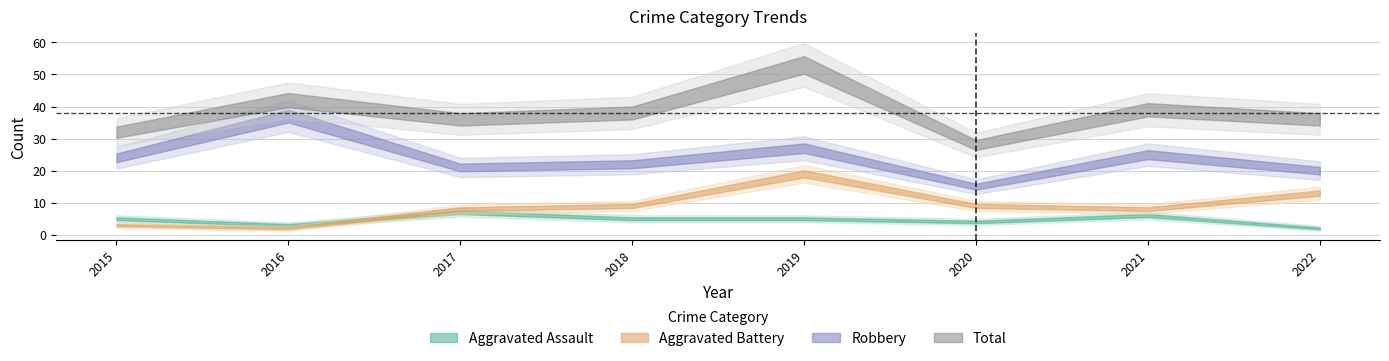

Is it true that Robbery equals 27 at 2019?

True